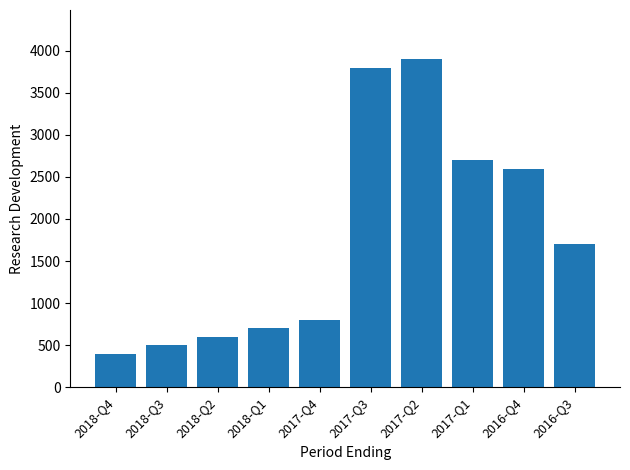

List the labels in order of value, smallest first.

2018-Q4, 2018-Q3, 2018-Q2, 2018-Q1, 2017-Q4, 2016-Q3, 2016-Q4, 2017-Q1, 2017-Q3, 2017-Q2